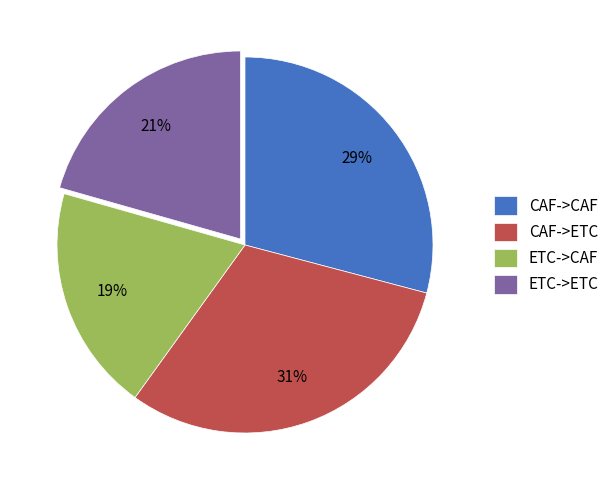

Combined, do CAF->CAF and ETC->CAF account for over 50%?

No